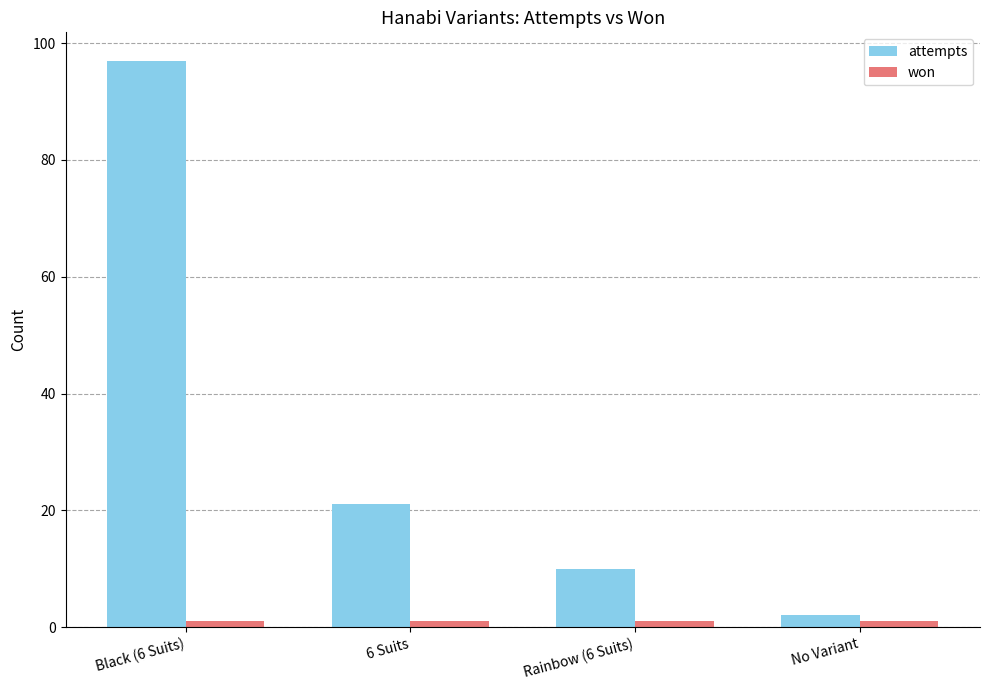

What is the lowest value of the attempts series?

2